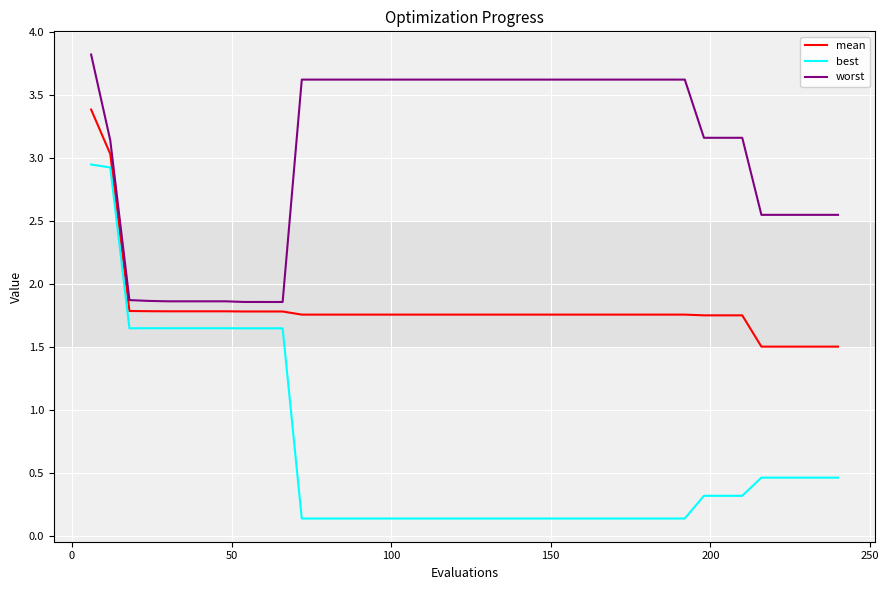

Which series has the widest spread of values?

best